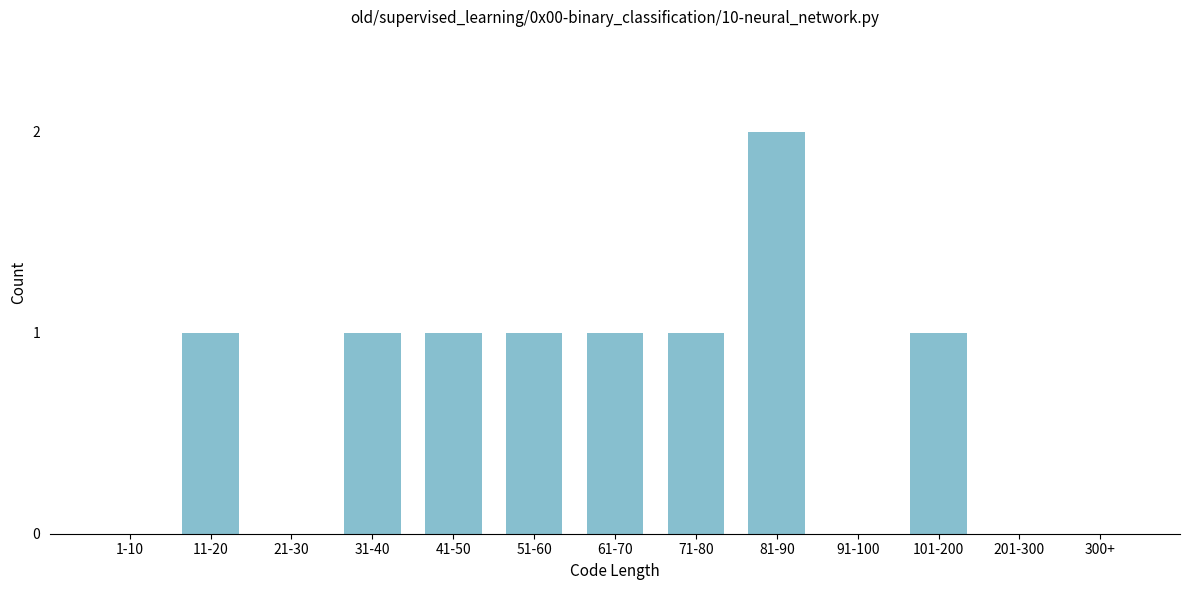

Reading left to right, transcribe all the data shown in this chart.

1-10=0	11-20=1	21-30=0	31-40=1	41-50=1	51-60=1	61-70=1	71-80=1	81-90=2	91-100=0	101-200=1	201-300=0	300+=0